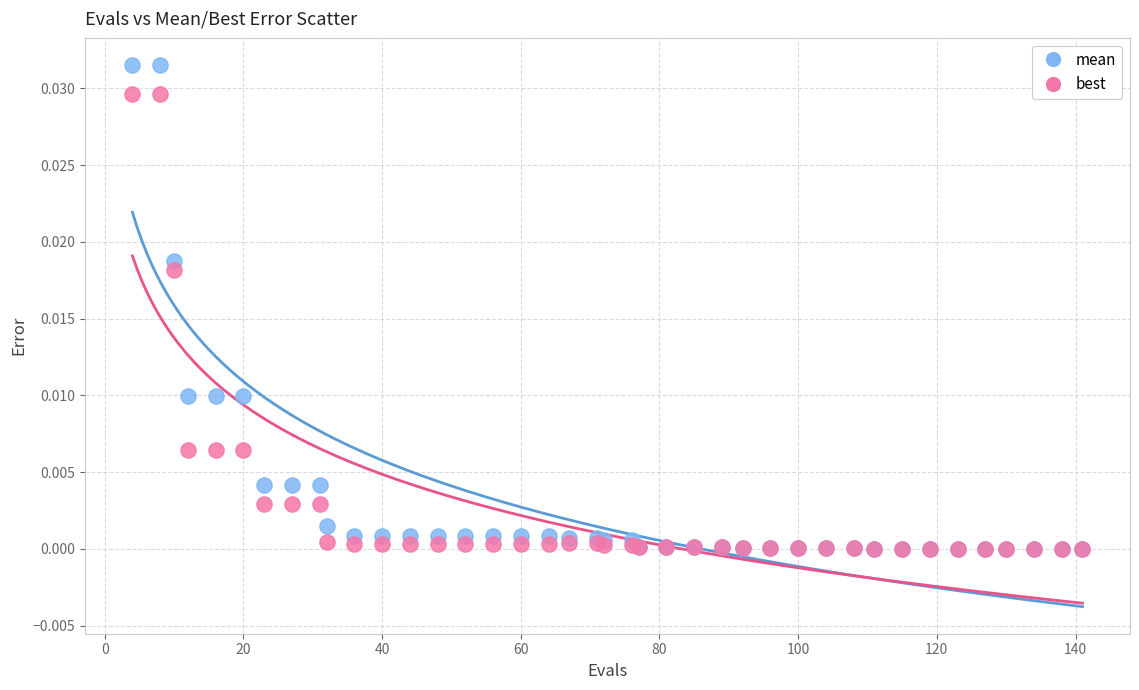

What are all the series names shown in the legend?

mean, best